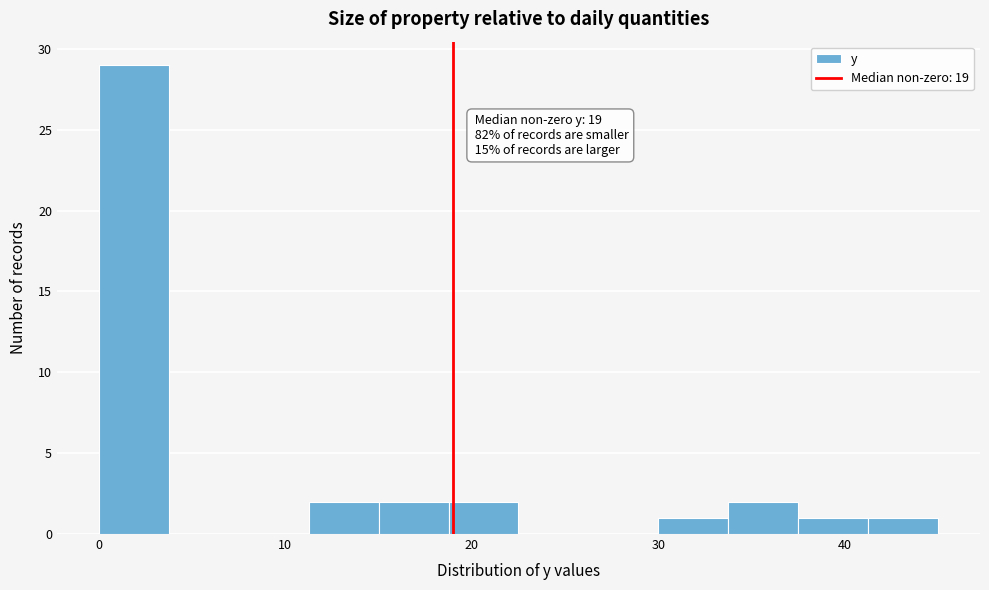

Around what value on the x-axis is the tallest bar? Give the approximate position of its centre, as read against the axis.

2